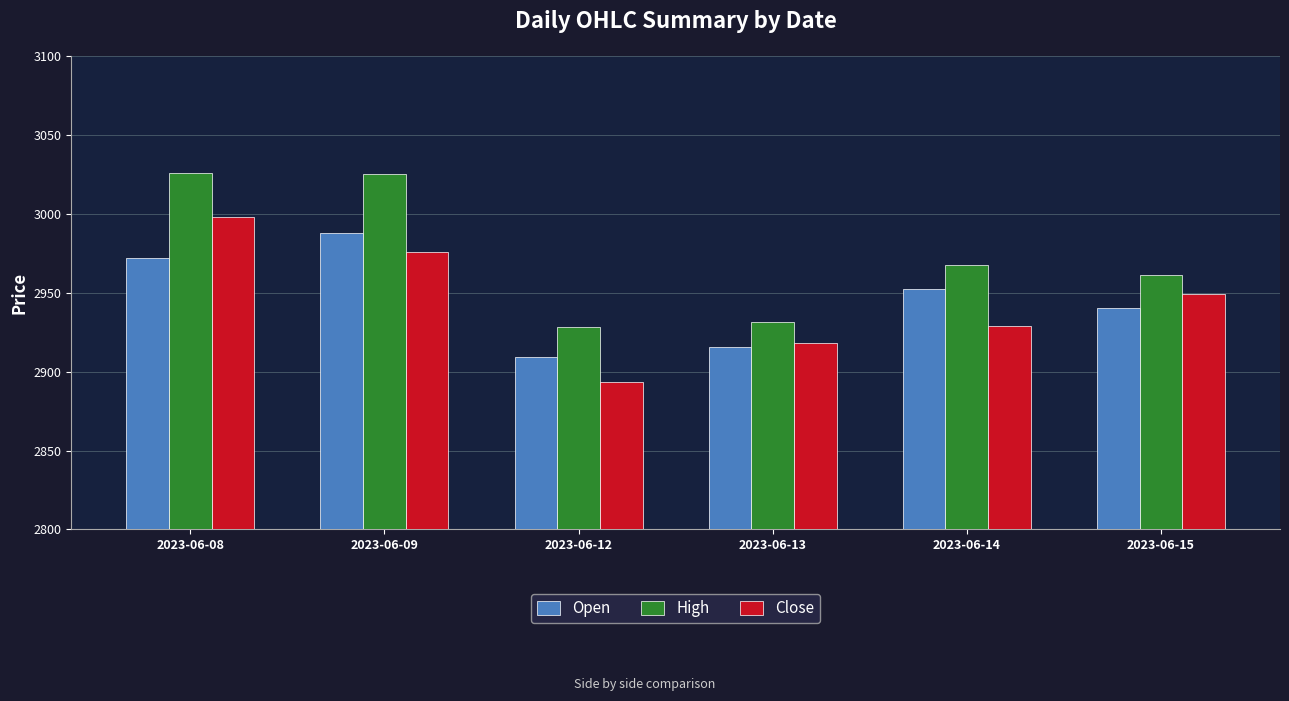

What is the sum of all Open values?

17677.0